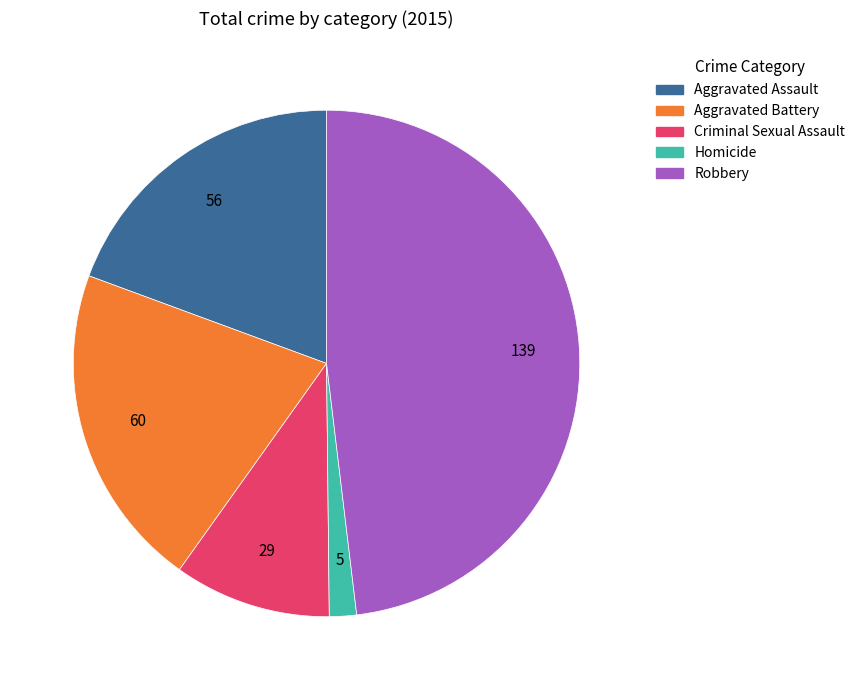

Which category has the smallest portion of the pie?

Homicide